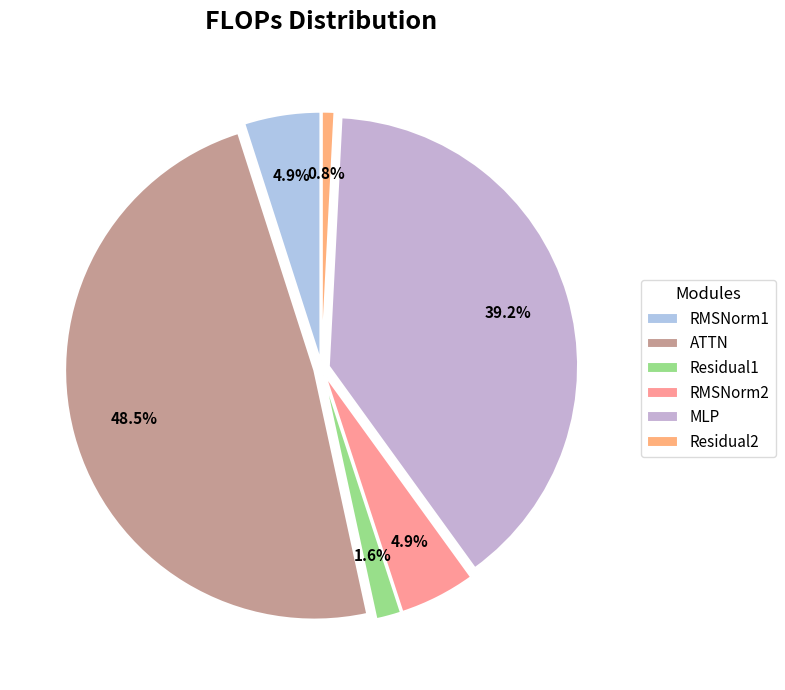

How many slices are in this pie chart?

6